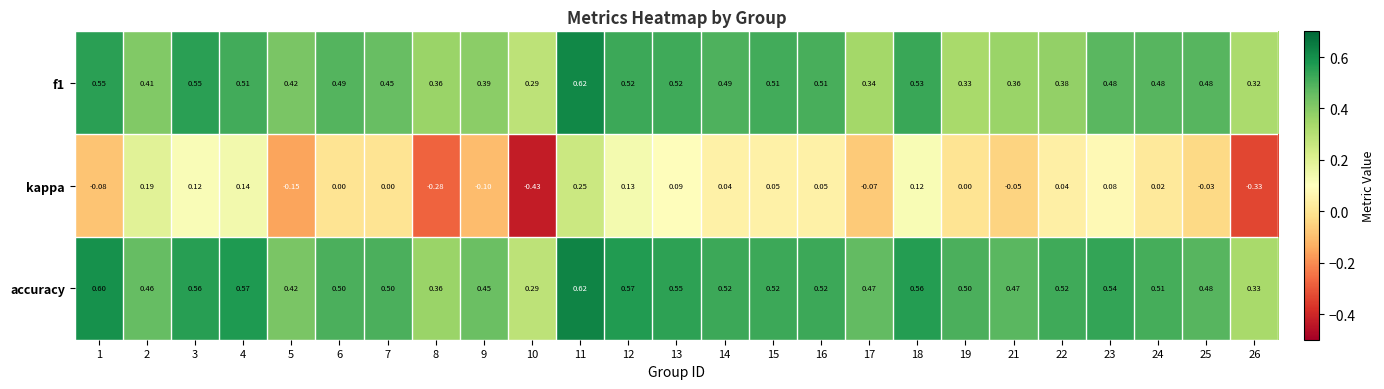

What is the greatest value displayed?

0.6